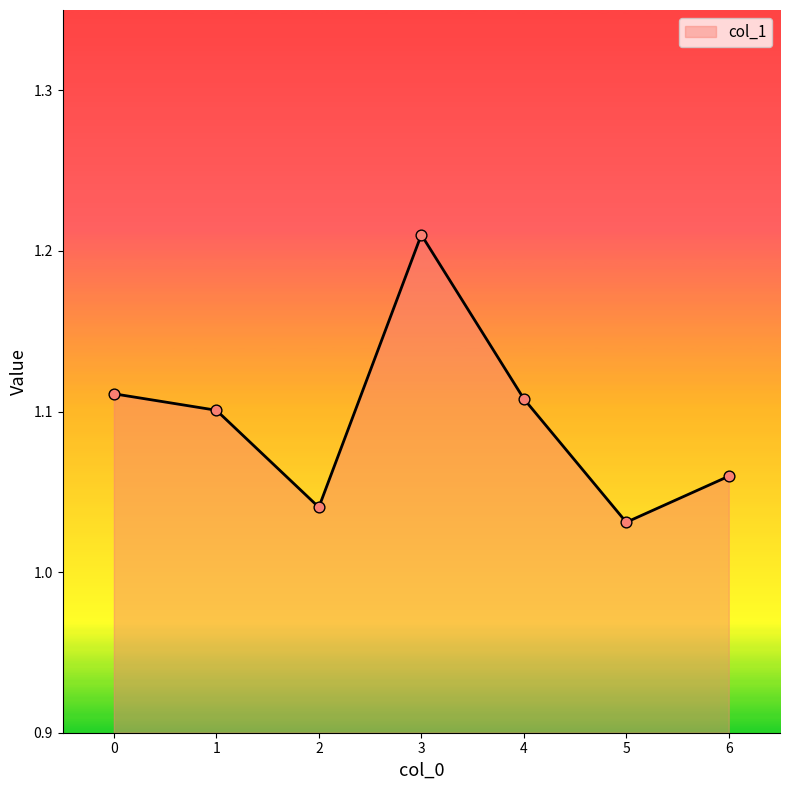

Which has a higher value, 3 or 4?

3